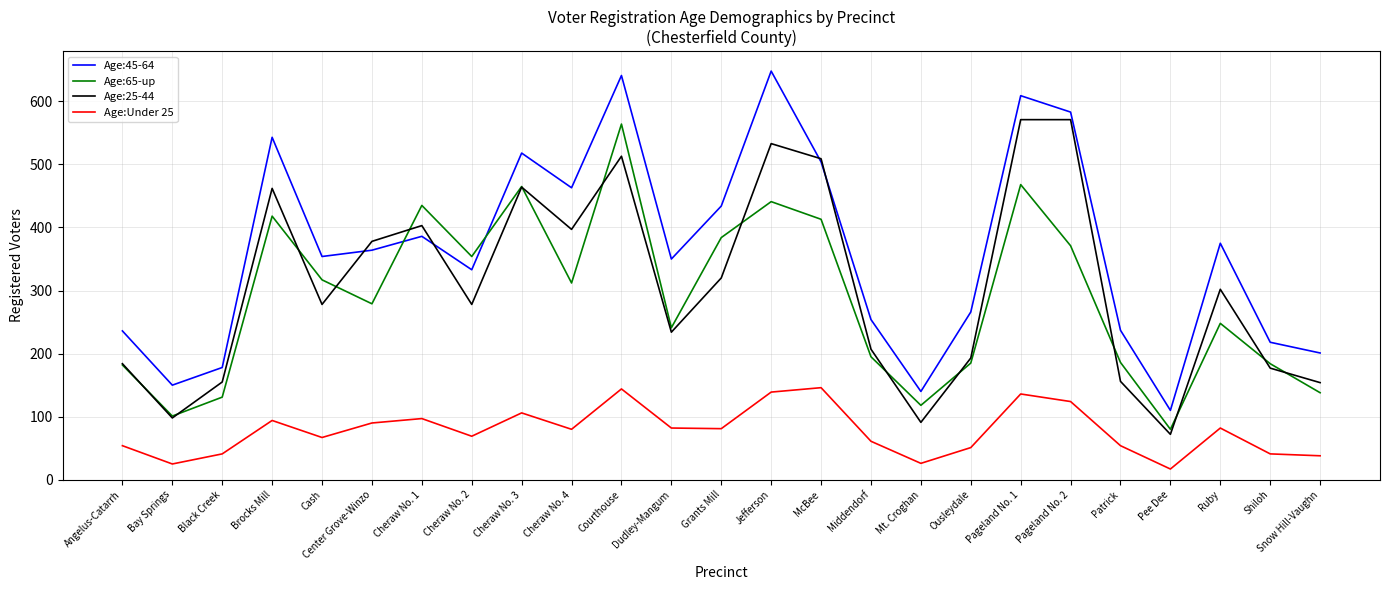

What is the maximum value shown in the chart?

648